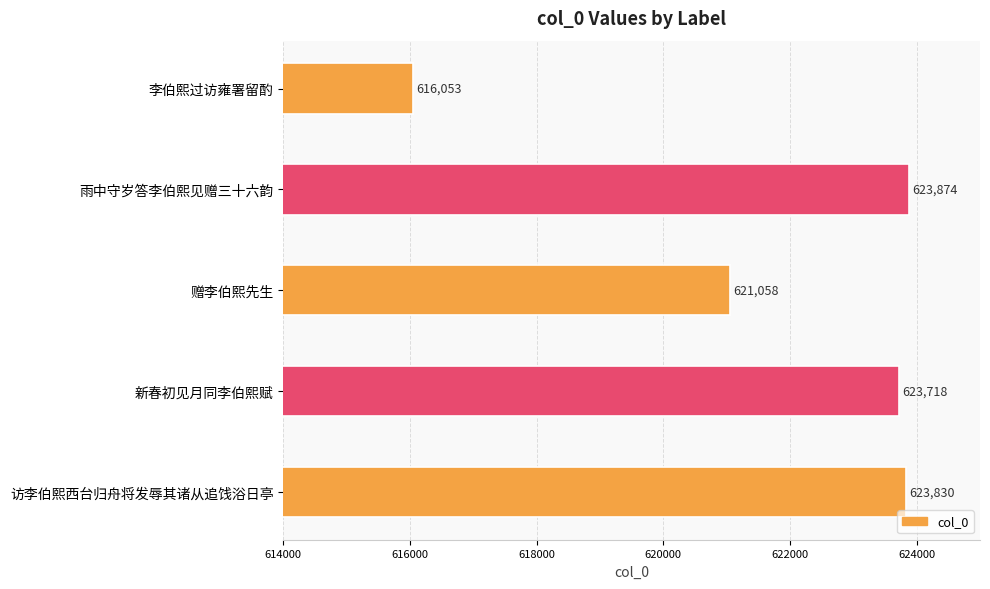

Rank the categories by value from highest to lowest.

雨中守岁答李伯熙见赠三十六韵, 访李伯熙西台归舟将发辱其诸从追饯浴日亭, 新春初见月同李伯熙赋, 赠李伯熙先生, 李伯熙过访雍署留酌